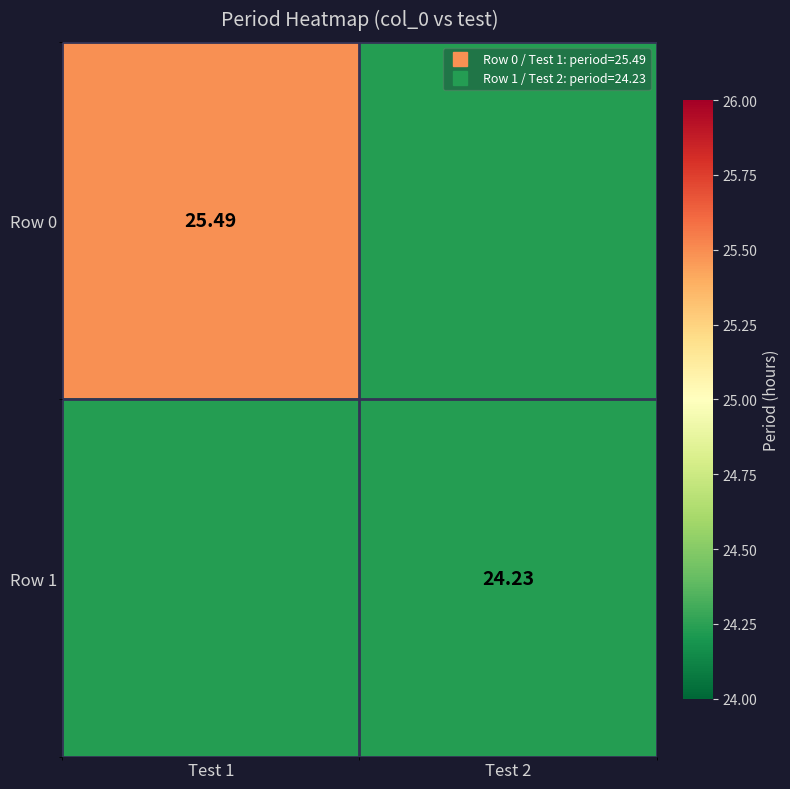

What value does the Row 0 series have at Test 1?

25.5